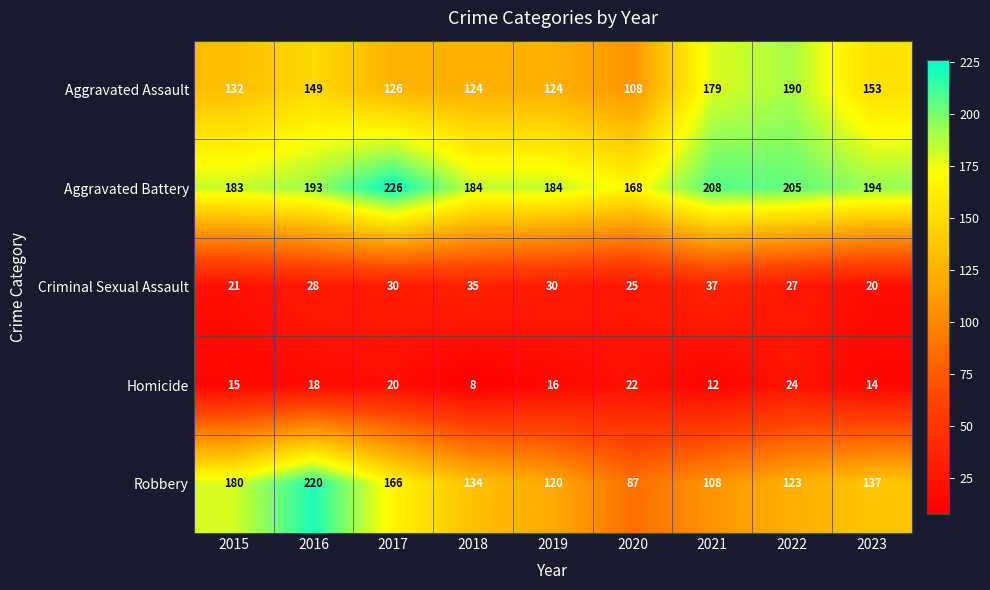

Where does the Robbery series first go above 134?

2015